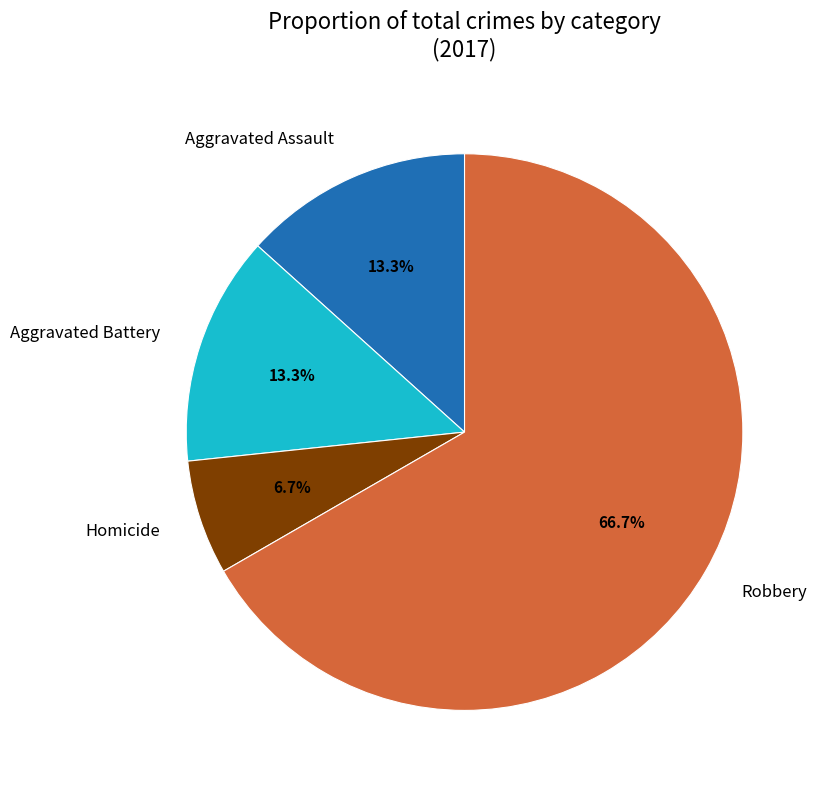

How much of the chart is everything except Homicide?

93.3%